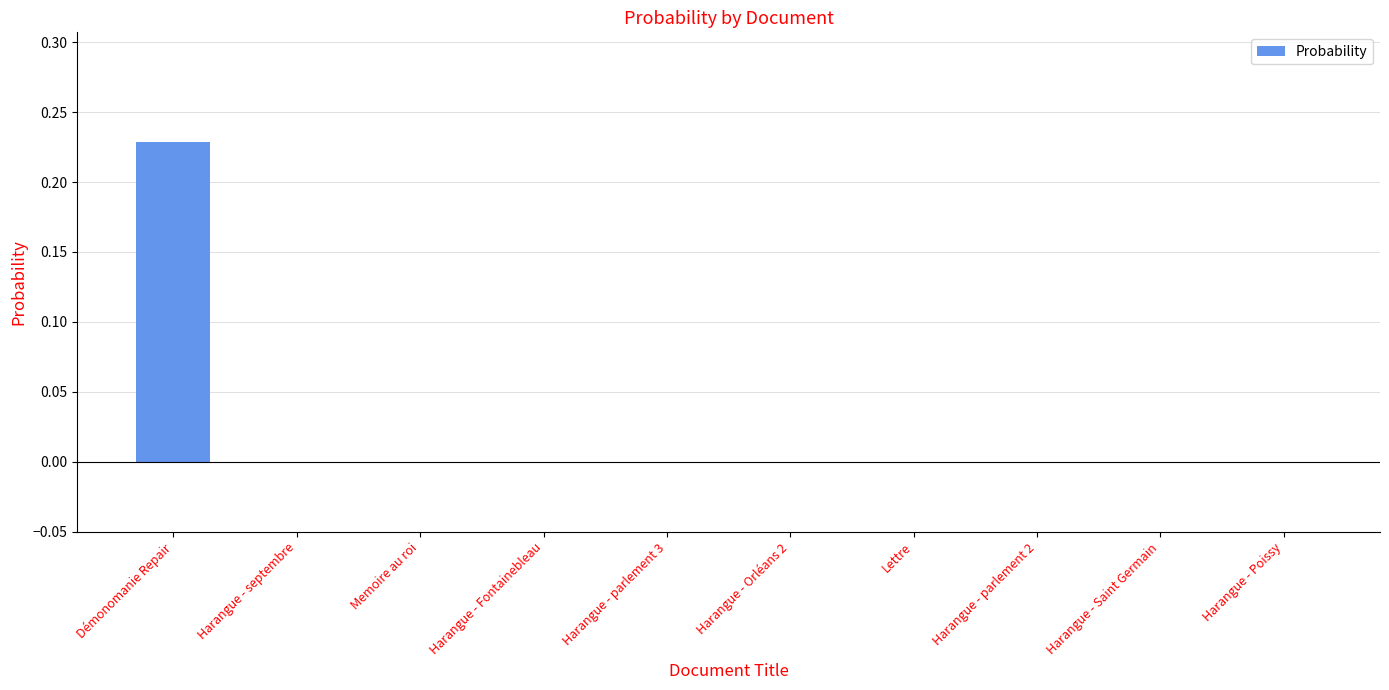

Are the bars horizontal?

No